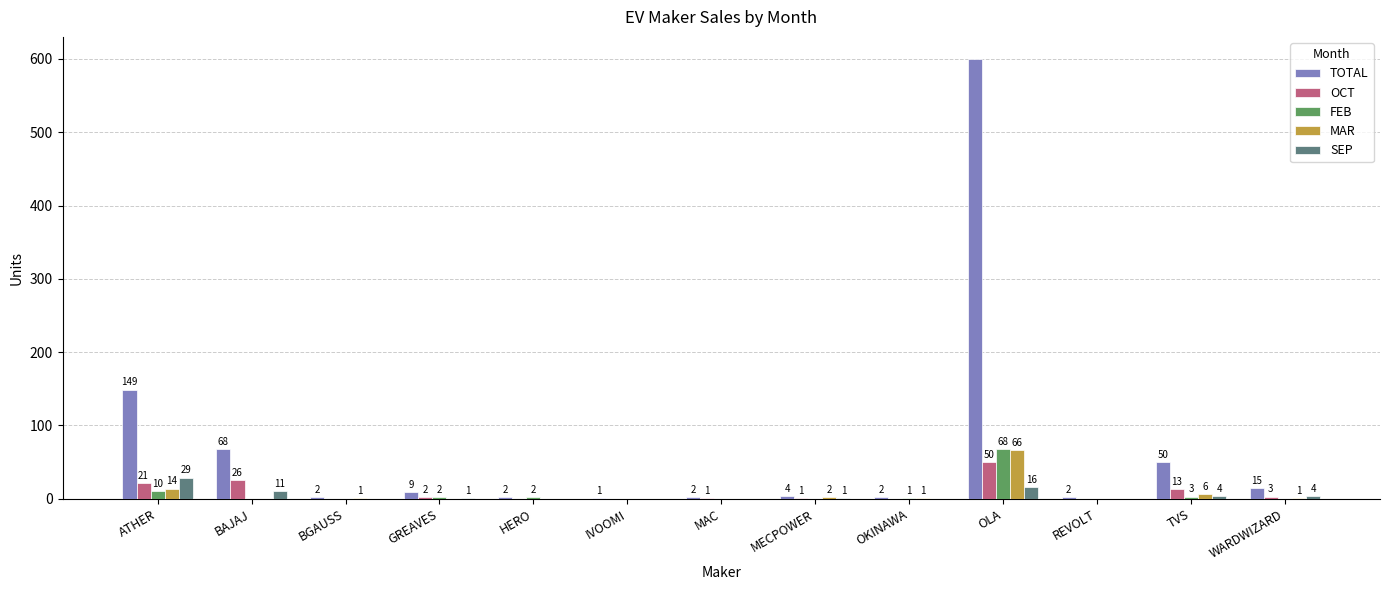

What is the spread (max minus min) of values at HERO?

2